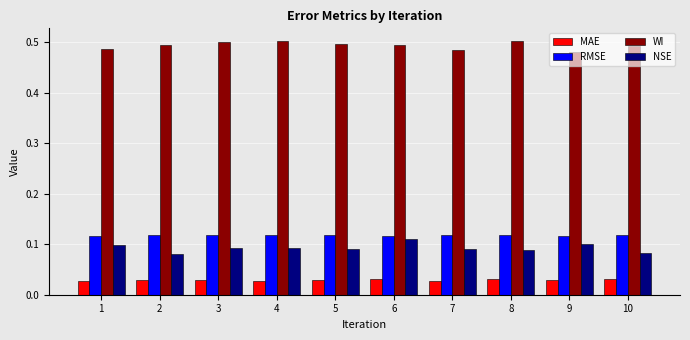

What are all the series names shown in the legend?

MAE, RMSE, WI, NSE